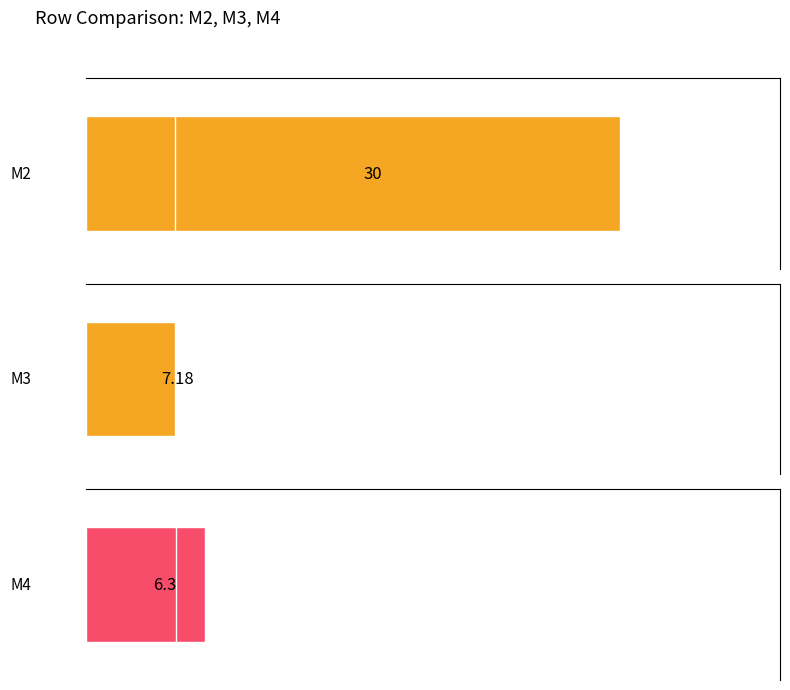

List the series in order of their peak value, highest first.

M2, M4, M3